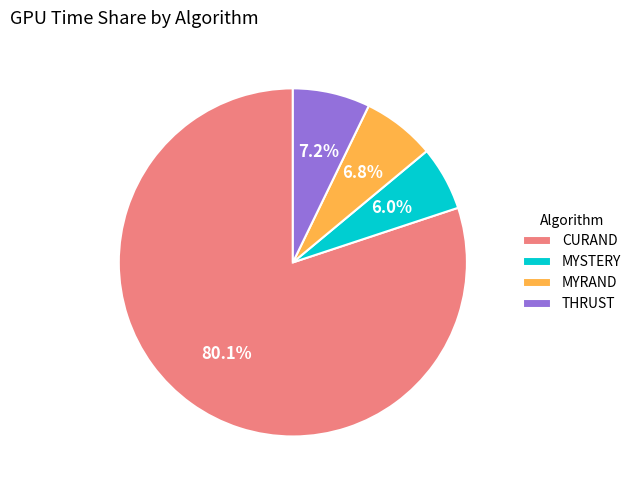

How many slices are in this pie chart?

4